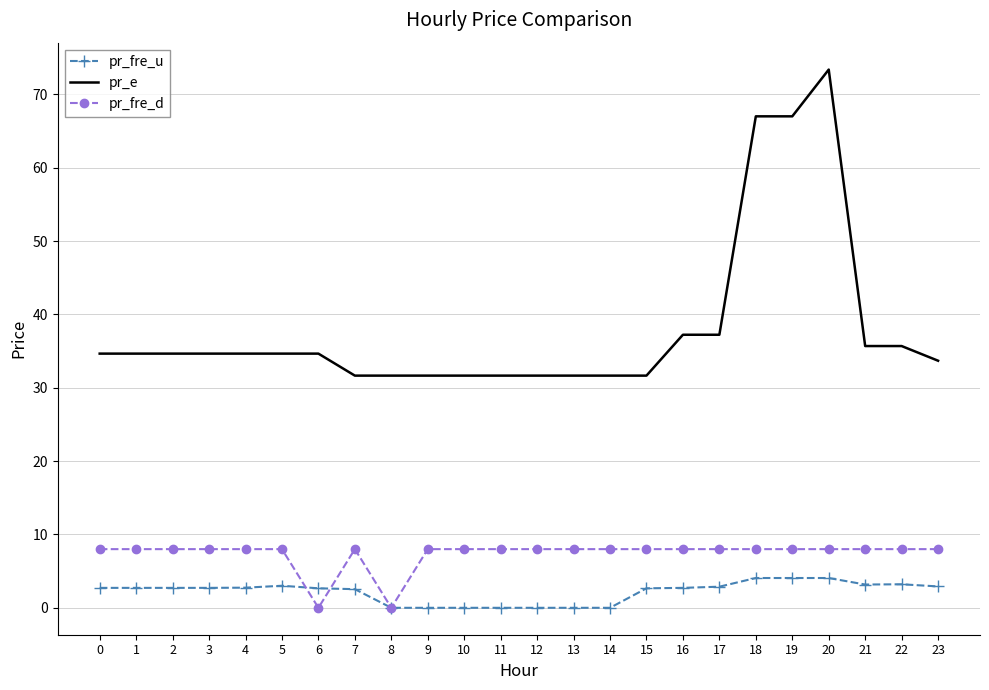

At which category does the chart reach its peak across all series?

20